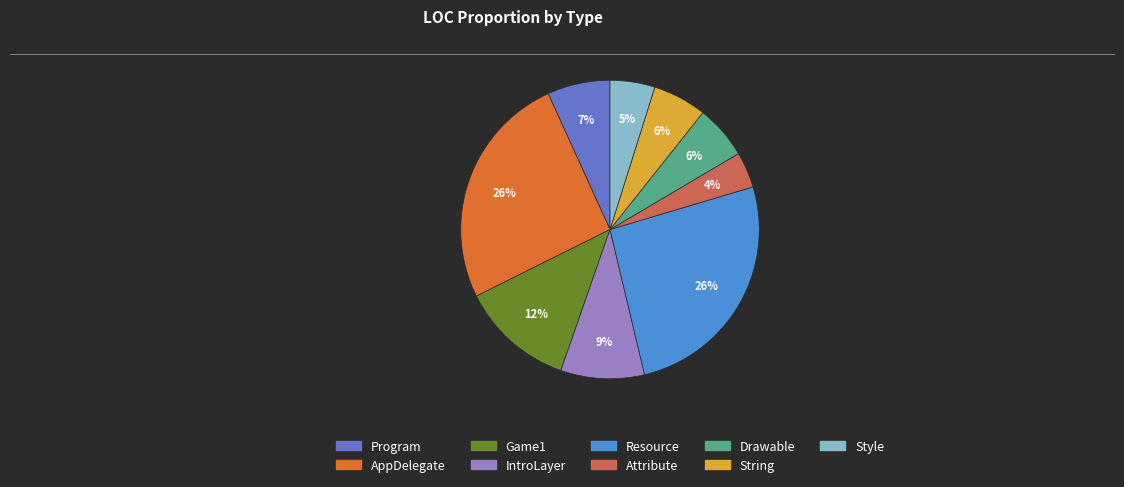

What percentage is the Attribute slice, to the nearest percent?

4%